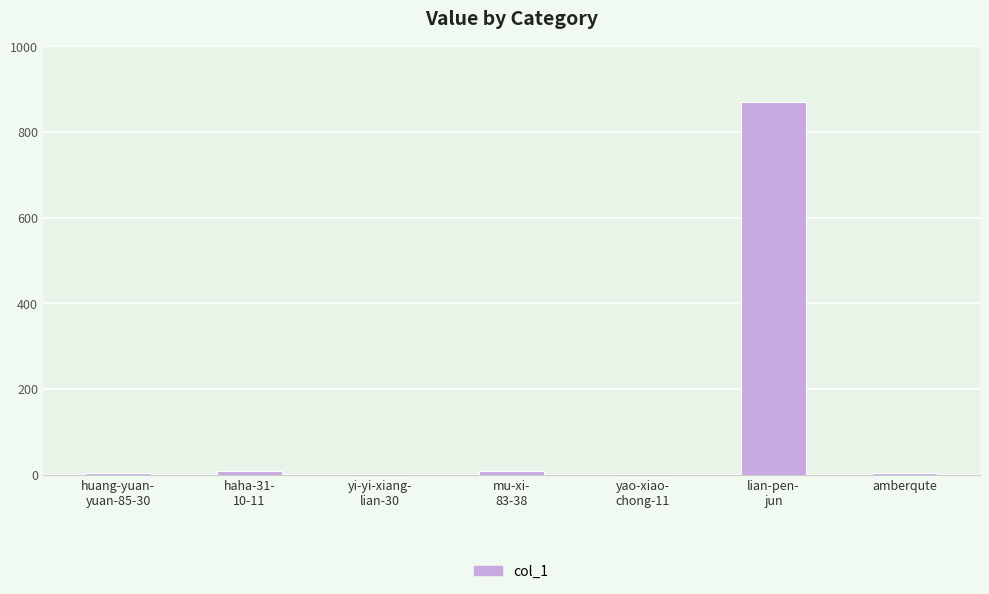

What is the sum of all values?

899